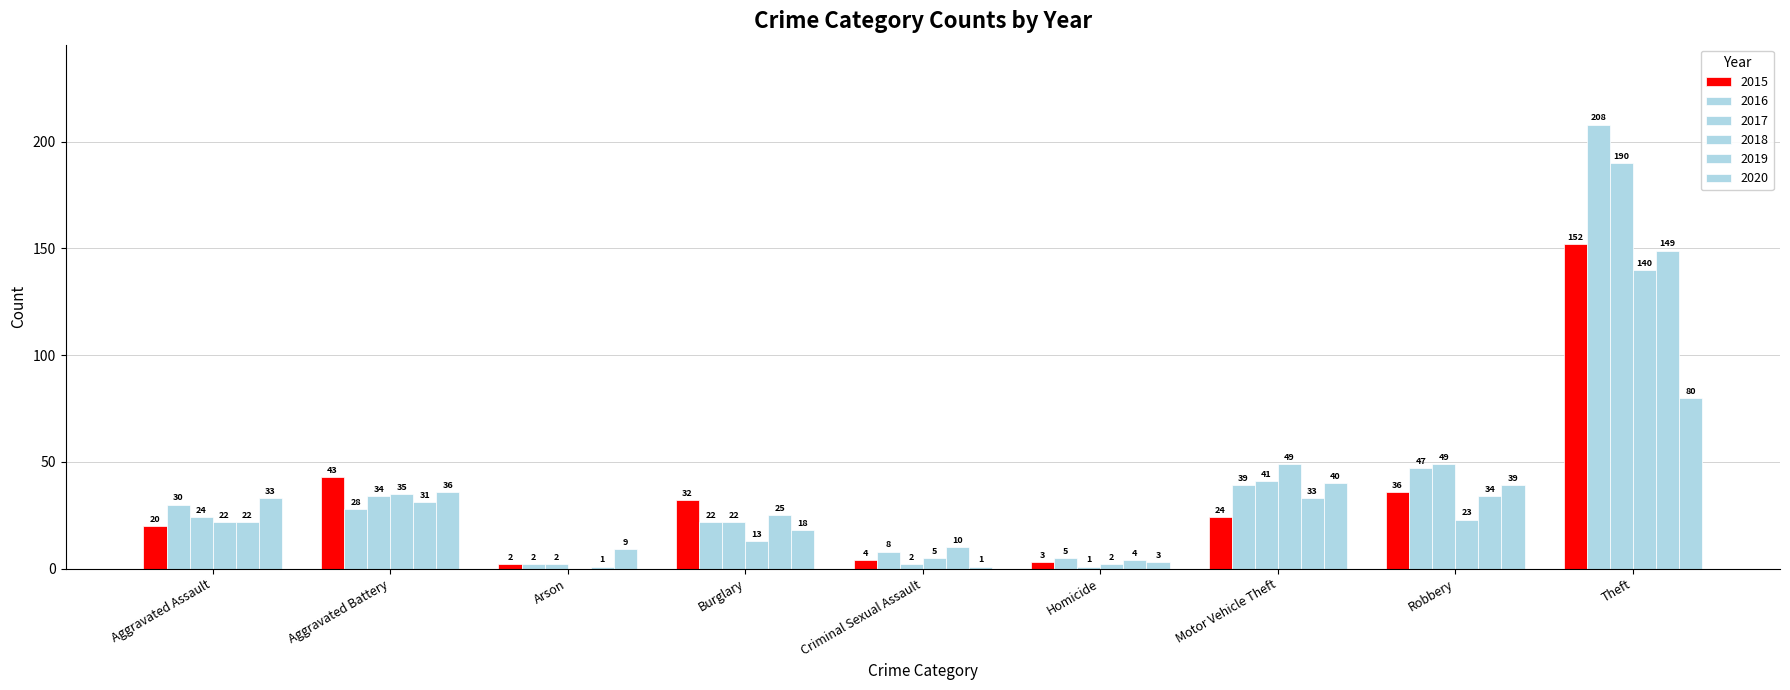

How many values in 2018 are above zero?

8